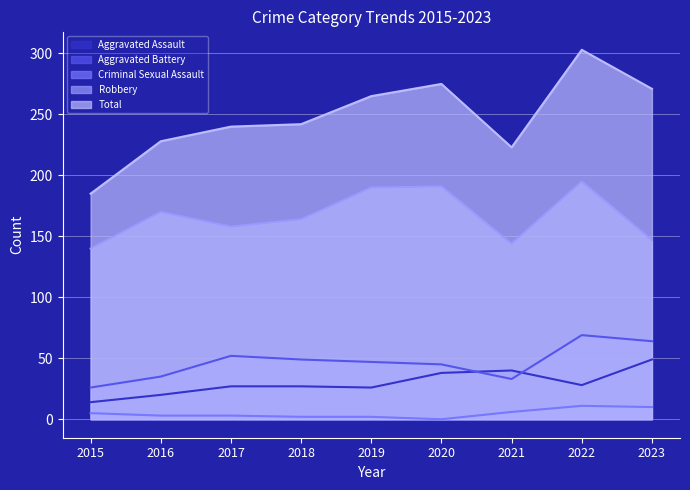

True or false: Total and Aggravated Battery intersect in this chart.

False